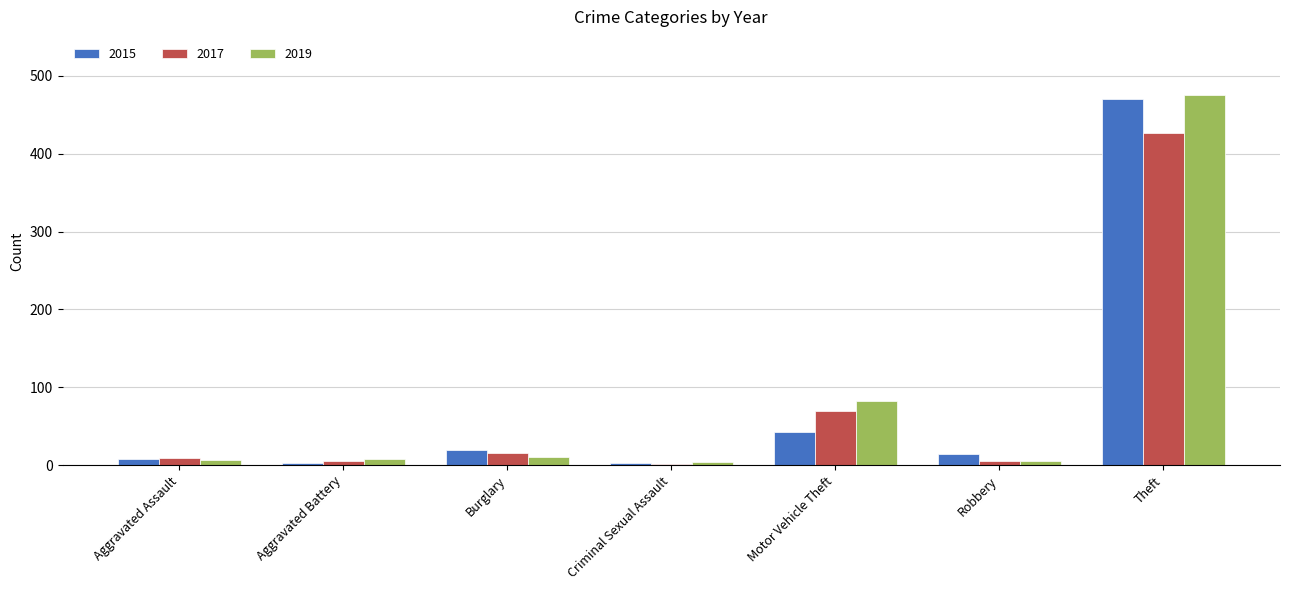

What is the minimum value shown in the chart?

2